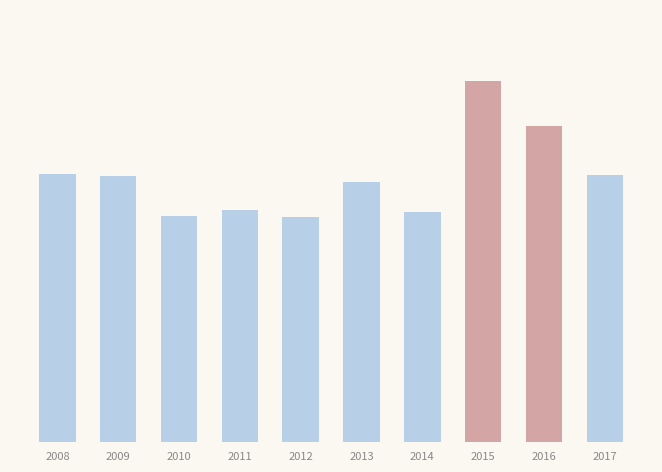

The value at 2012 is 2087. True or false?

True